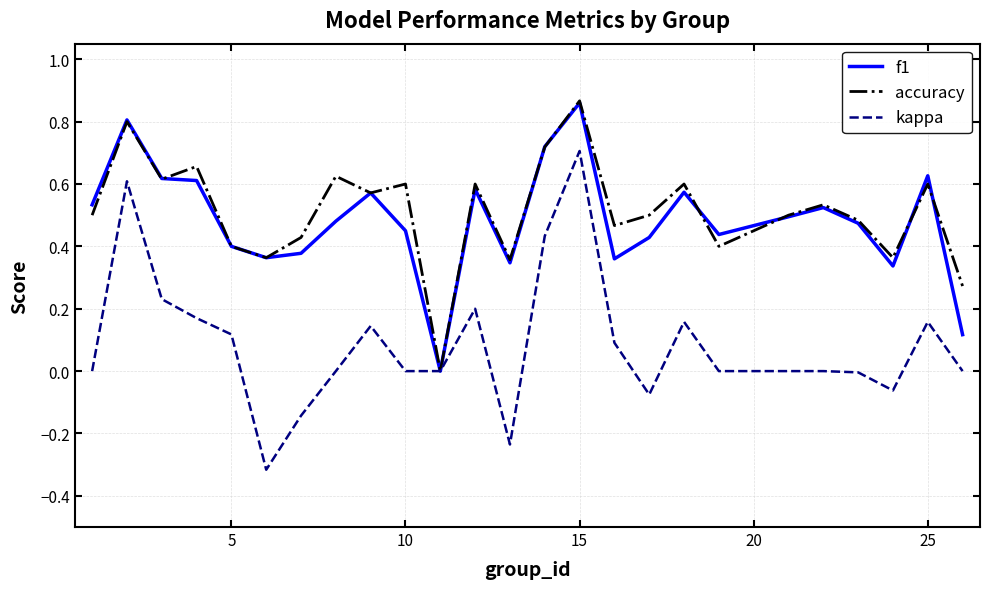

Which series has the widest spread of values?

kappa